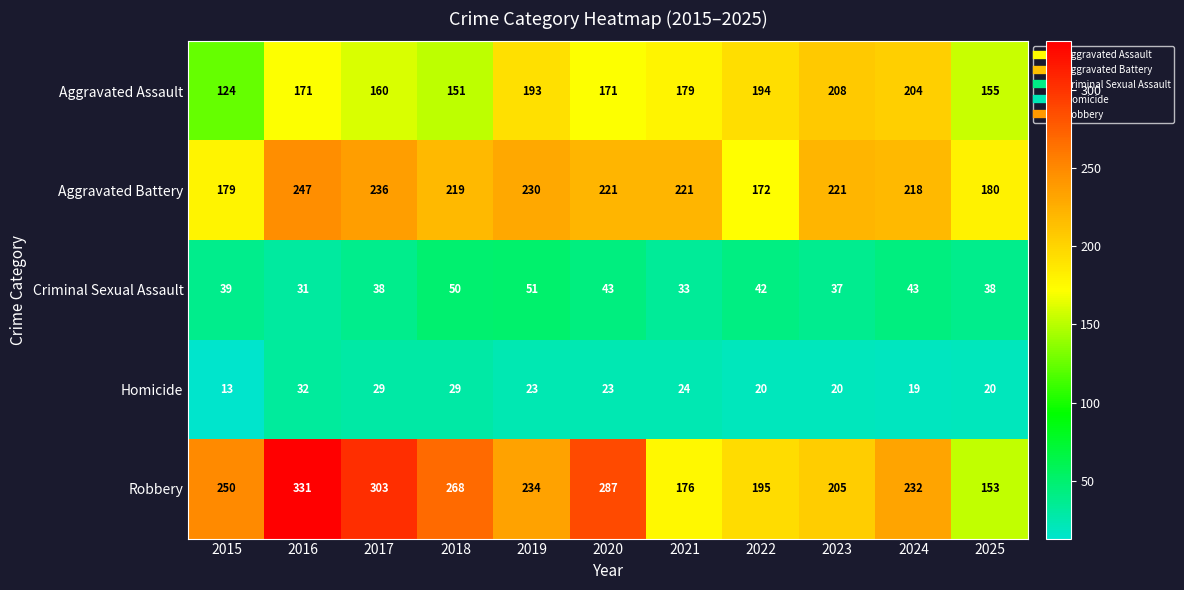

Which category has the lowest value across all series?

2015